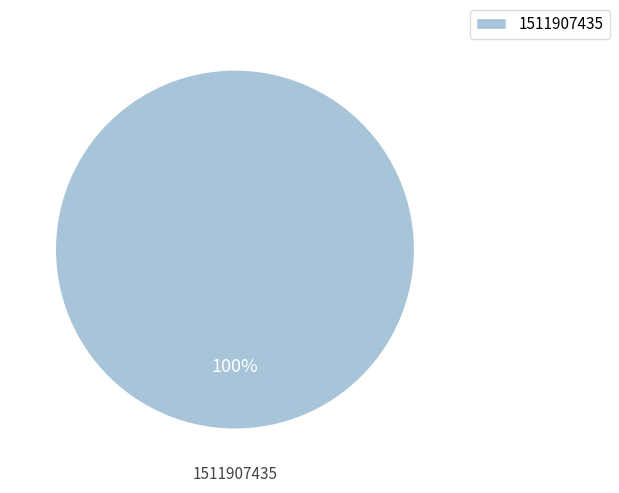

Which category accounts for the majority?

1511907435